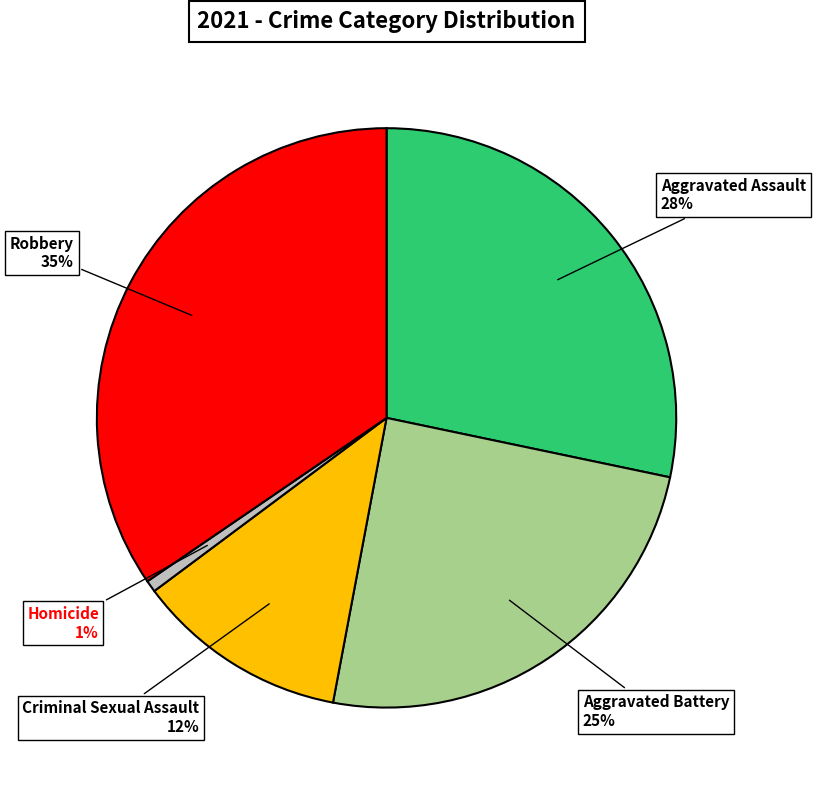

Count the number of slices in the pie.

5